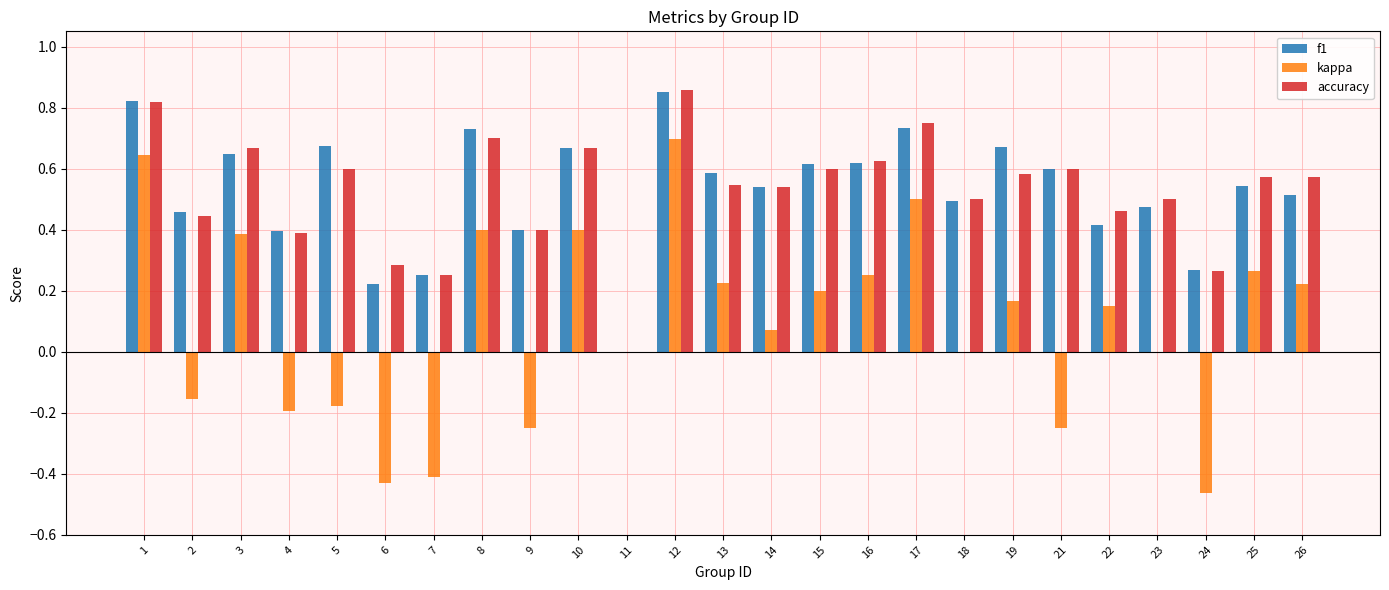

Which series changed the most between 4 and 15?

kappa